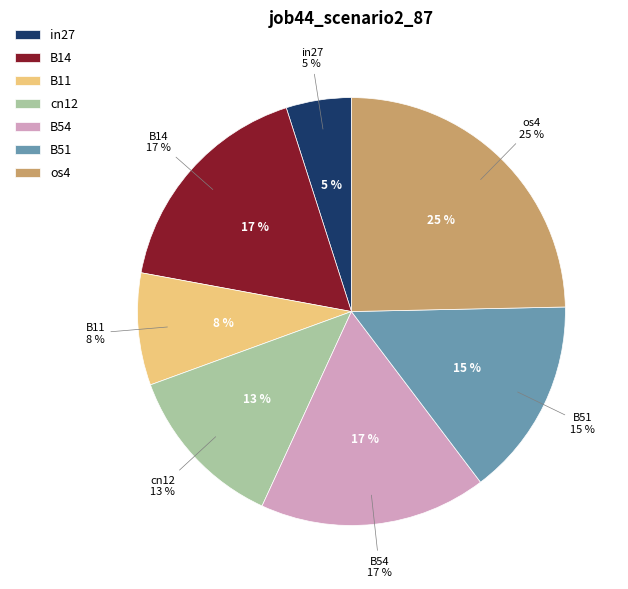

Which slice is the smallest?

in27